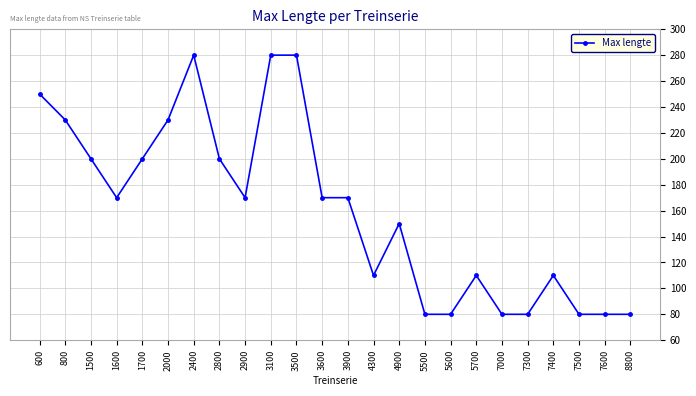

What is the value of the 17th point from the left?

80